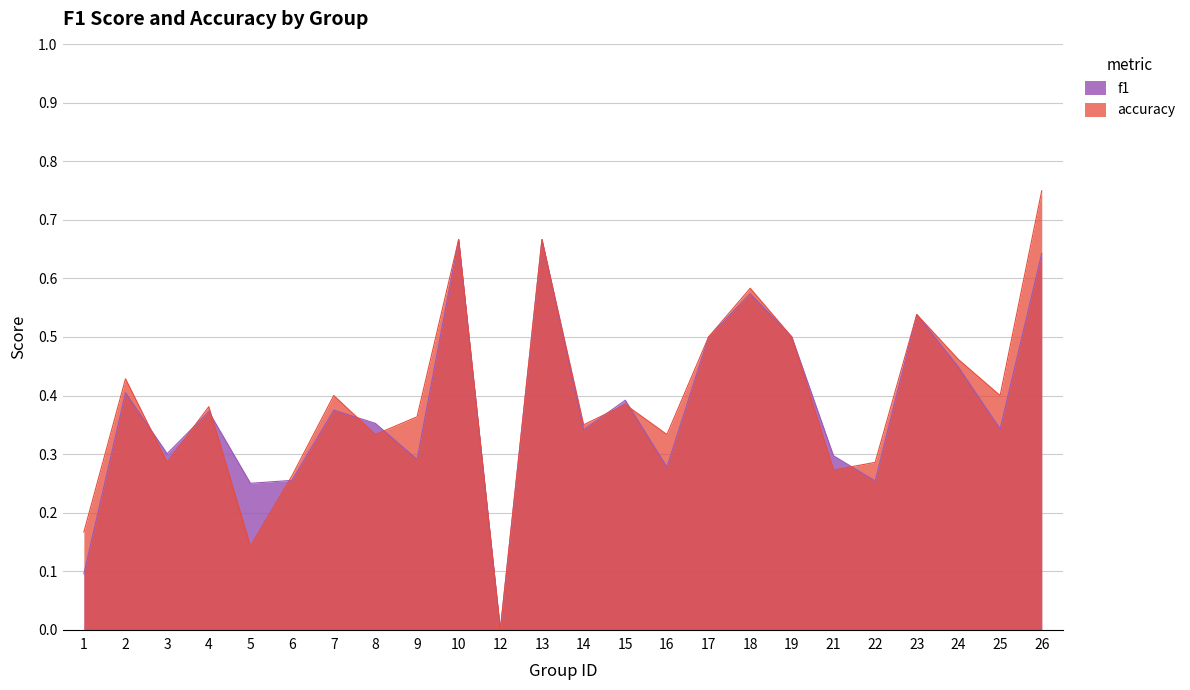

Does the chart display data point markers on the line(s)?

No